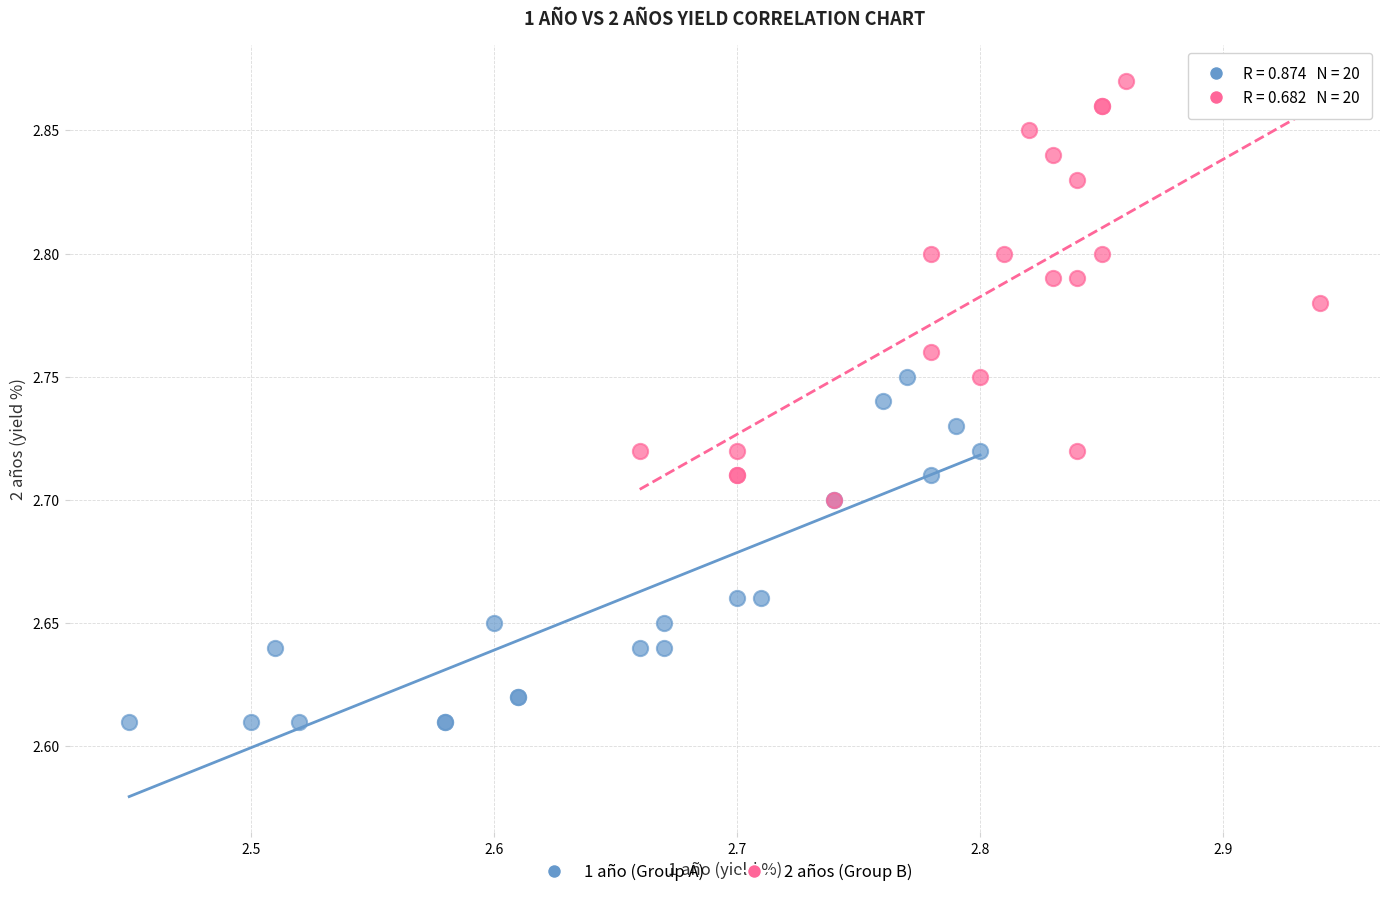

Which series contains the lowest Y value?

1 año (Group A)